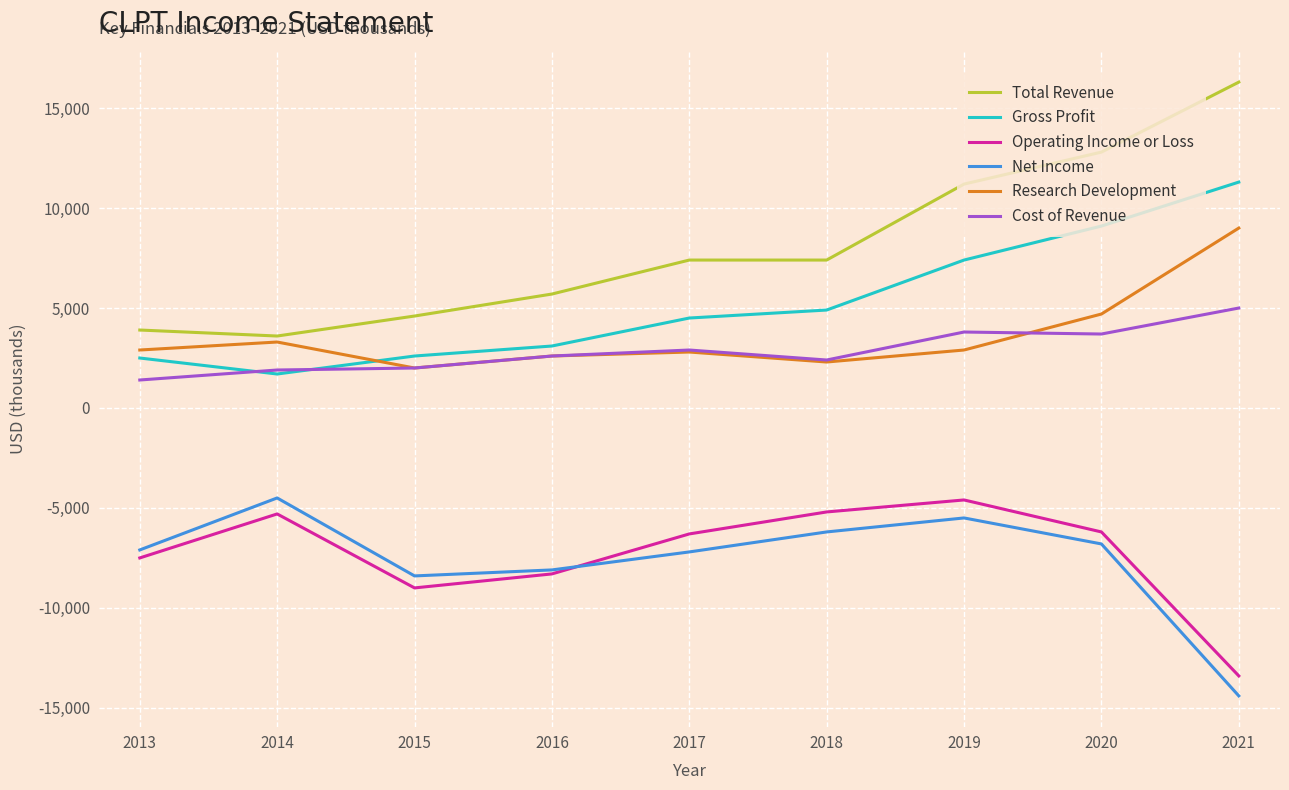

At which label is Gross Profit closest to 6500?

2019